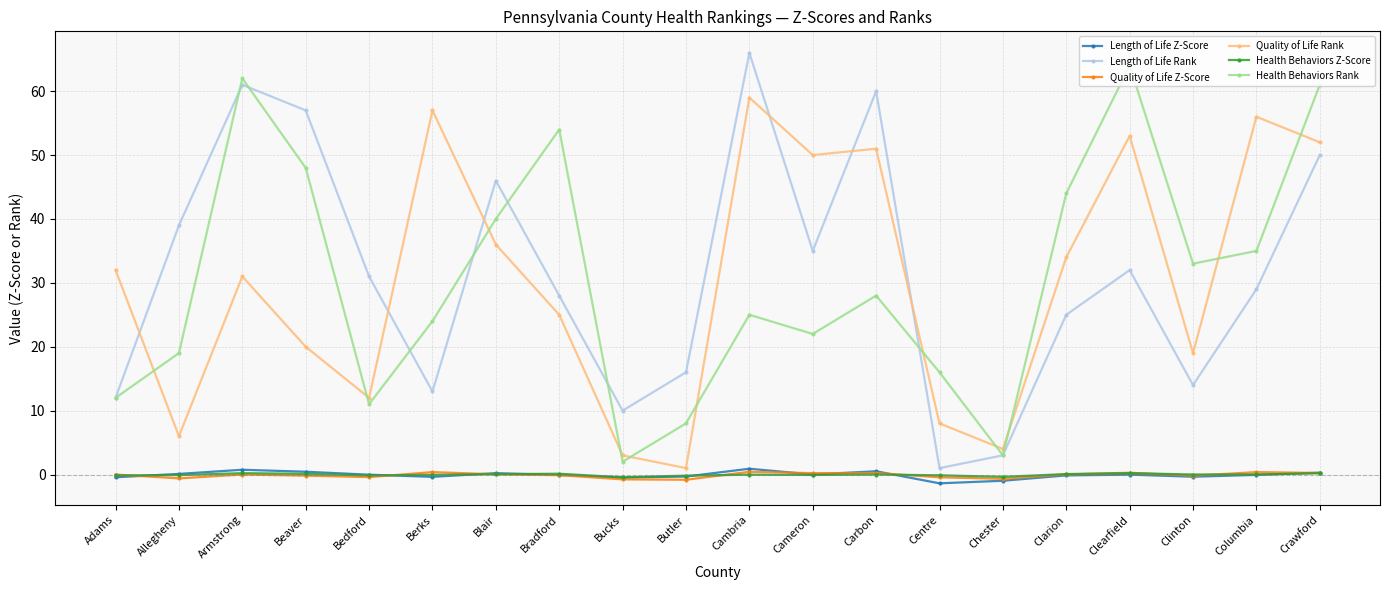

What is the label of the 3rd point from the right?

Clinton